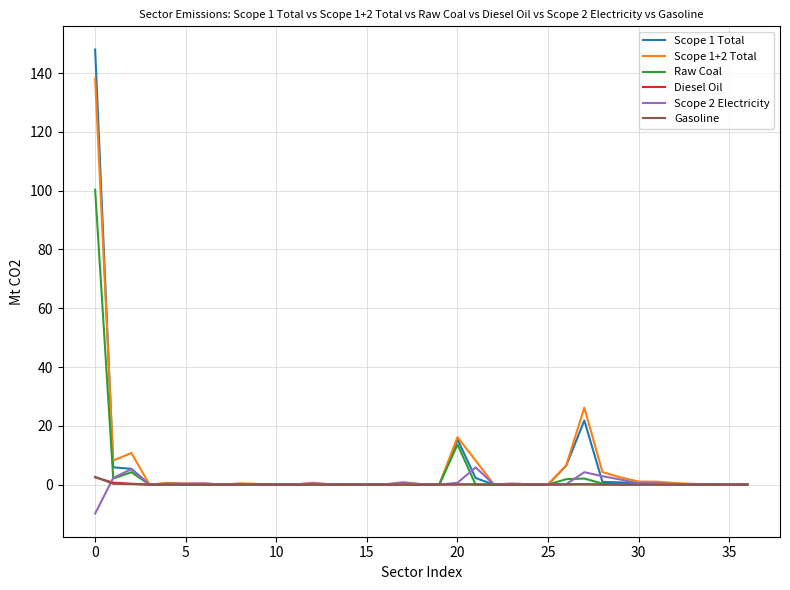

What is the greatest value displayed?

148.0